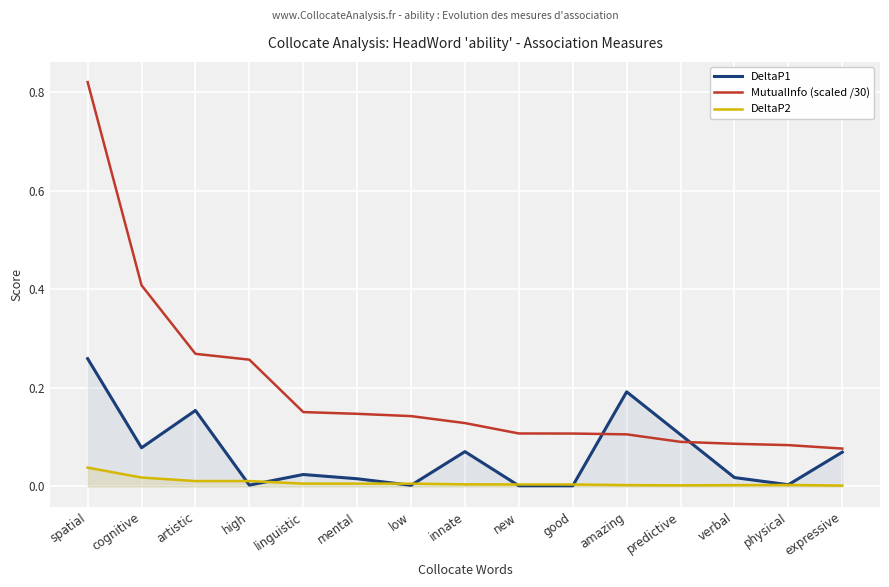

What is the label of the 8th point from the right?

innate